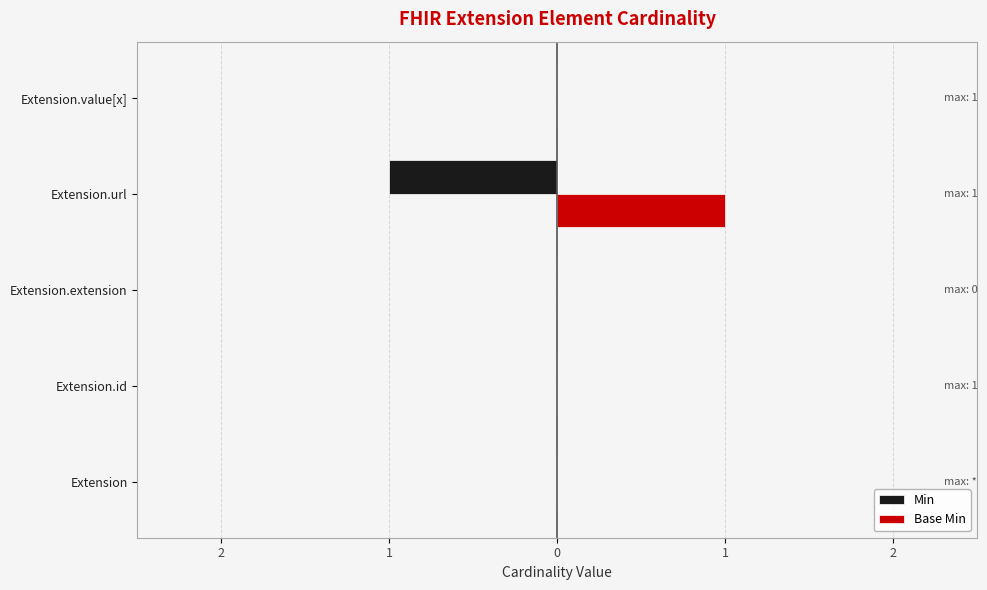

What are all the series names shown in the legend?

Min, Base Min